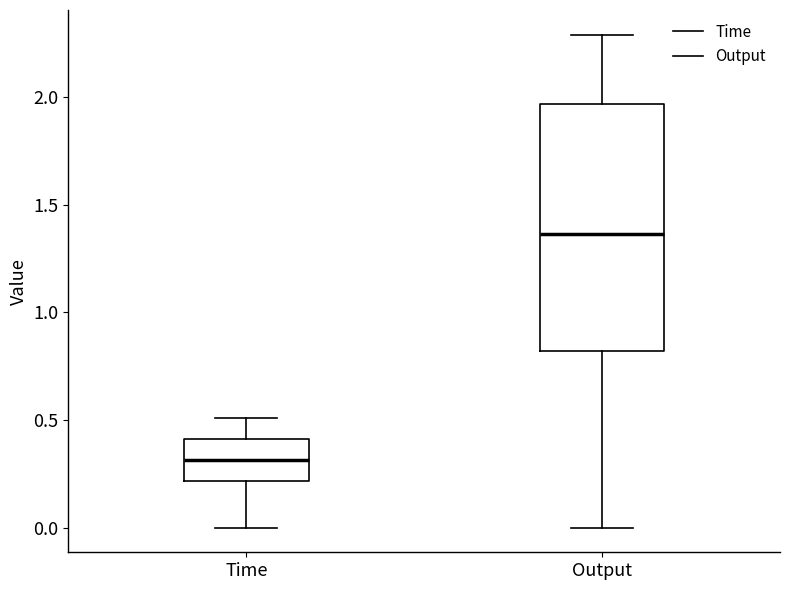

Where does the median line of the box for Time sit on the y-axis? The values are not printed on the chart, so give them approximately, as read against the axis.

0.30